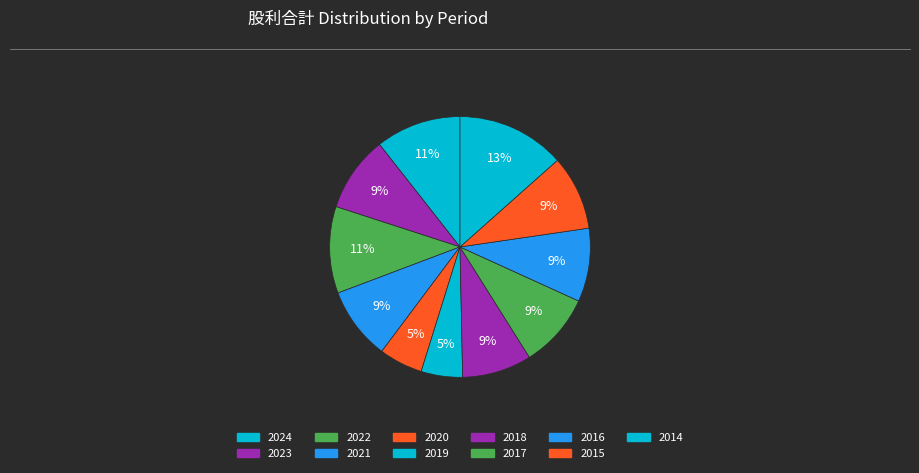

How many segments does this pie chart have?

11